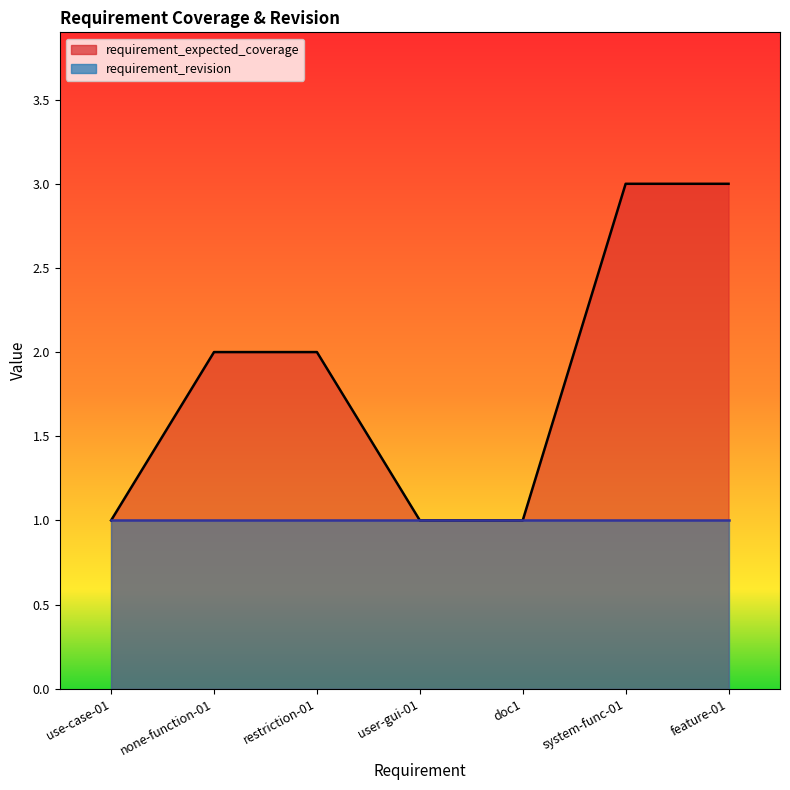

The value at system-func-01 is 3. True or false?

True